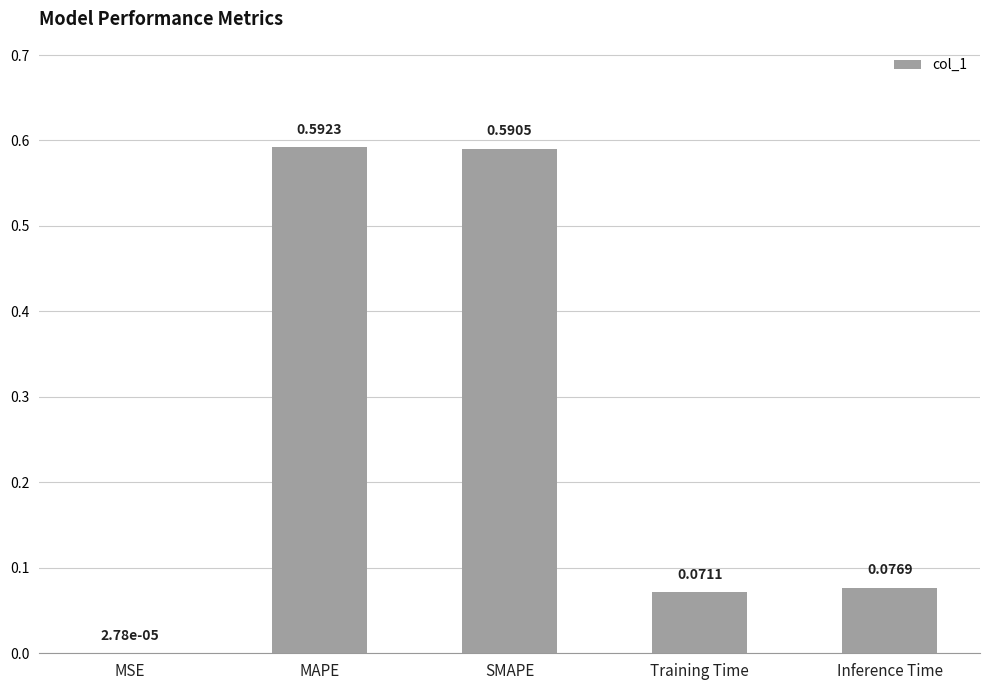

What is the sum of the values at Training Time and SMAPE?

0.7